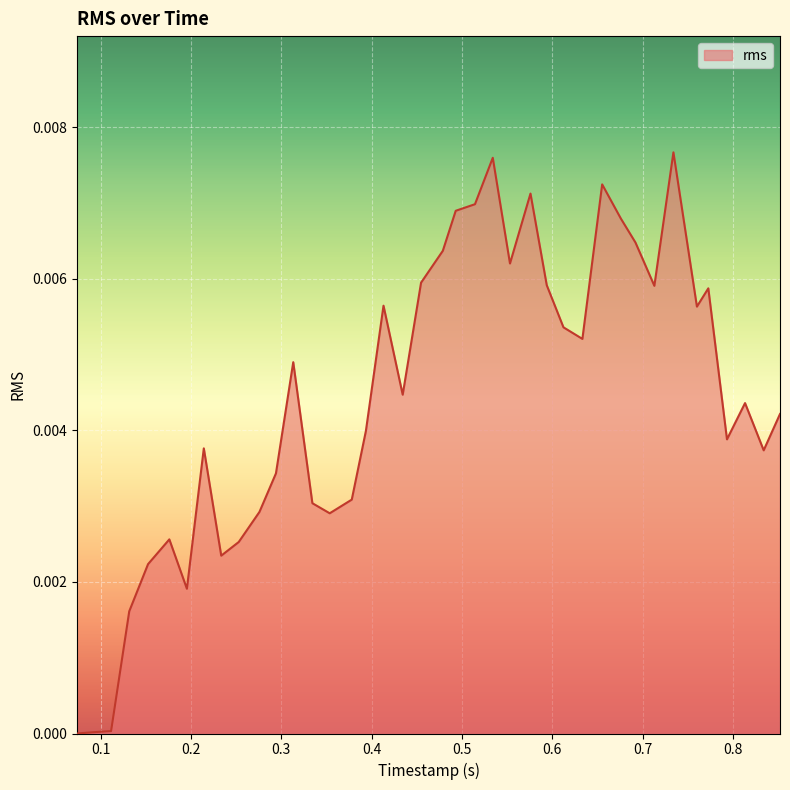

How many categories are shown in the chart?

40